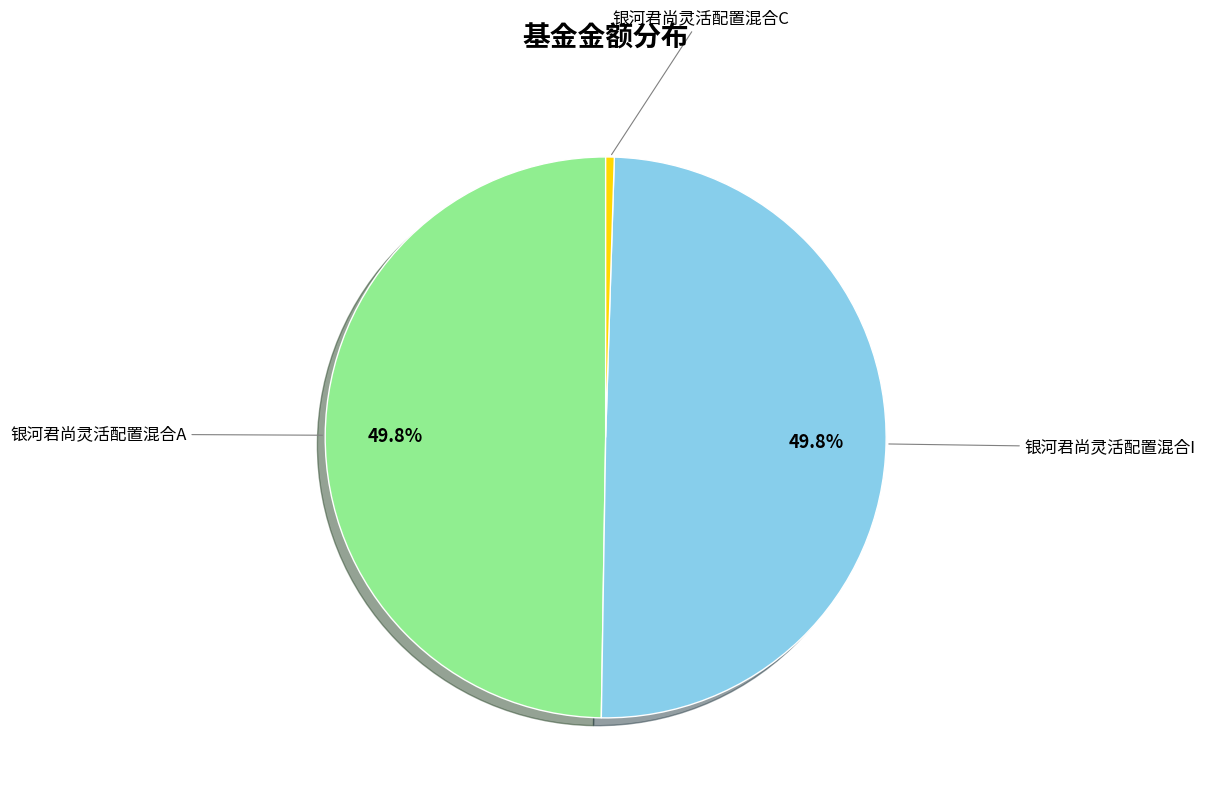

Does 银河君尚灵活配置混合A account for over 50% of the chart?

No